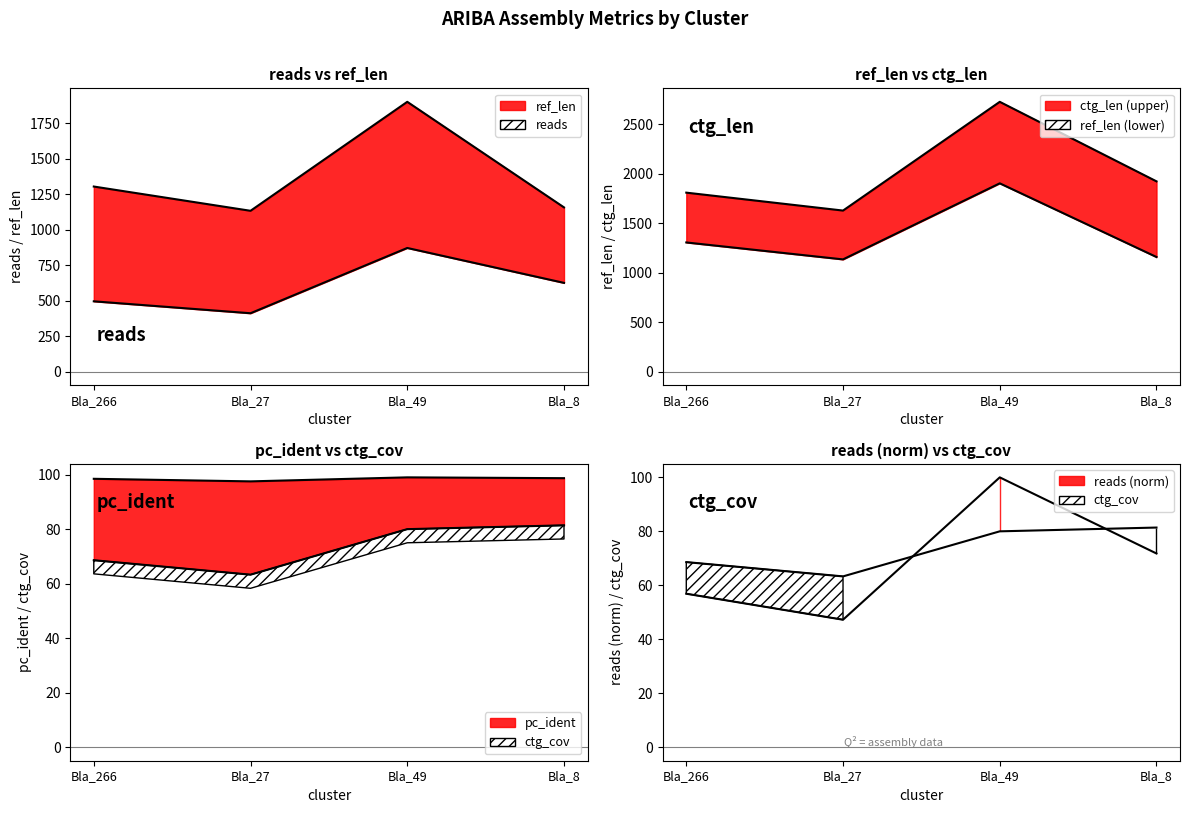

The value of pc_ident at Bla_49 is 168.3. True or false?

False